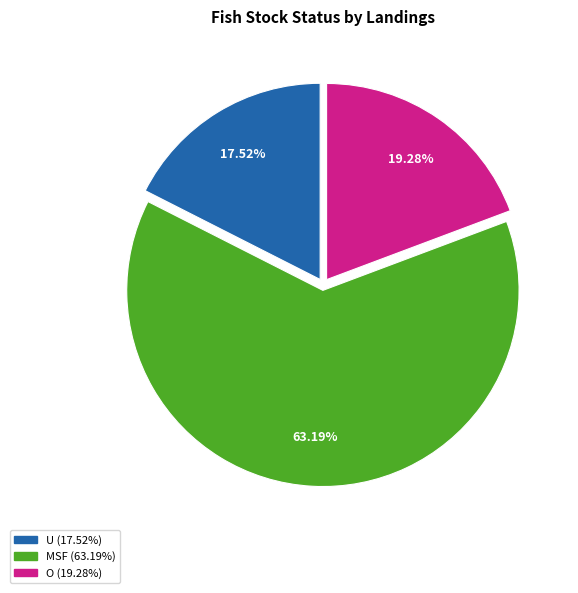

How much of the chart is everything except MSF?

36.8%